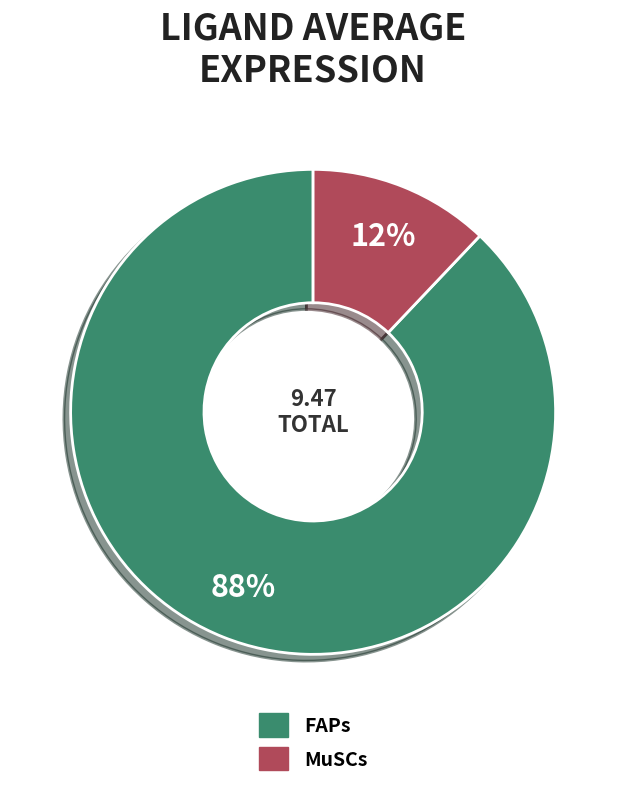

To the nearest percent, what percentage of the pie is MuSCs?

12%